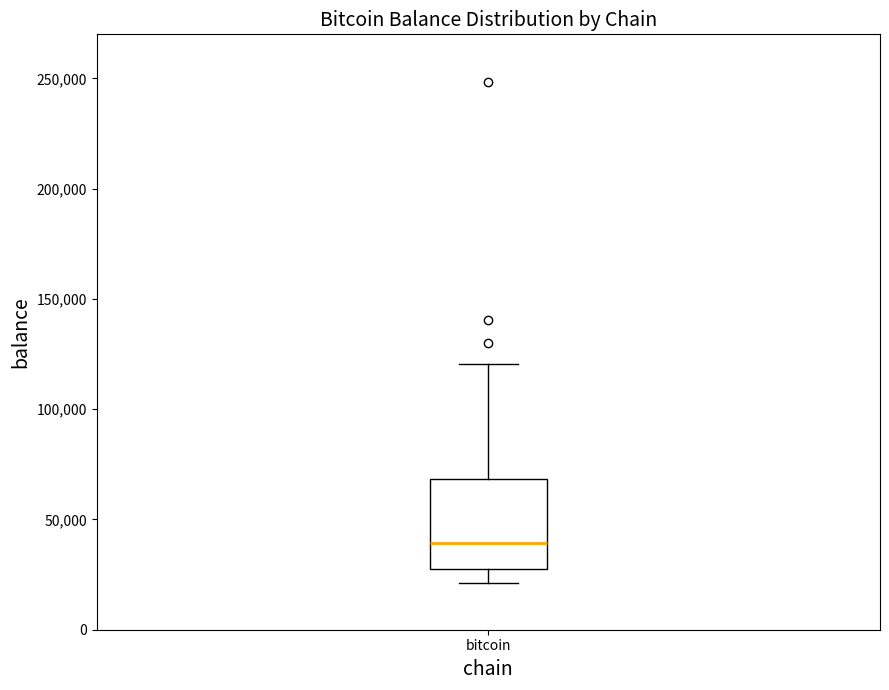

Transcribe this box plot: give where the median line is, the range the box spans, and where the two whiskers end, as read against the y-axis. The values are not printed on the chart, so give them approximately, as read against the axis.

median 40000, box 25000 to 70000, whiskers 20000 to 120000